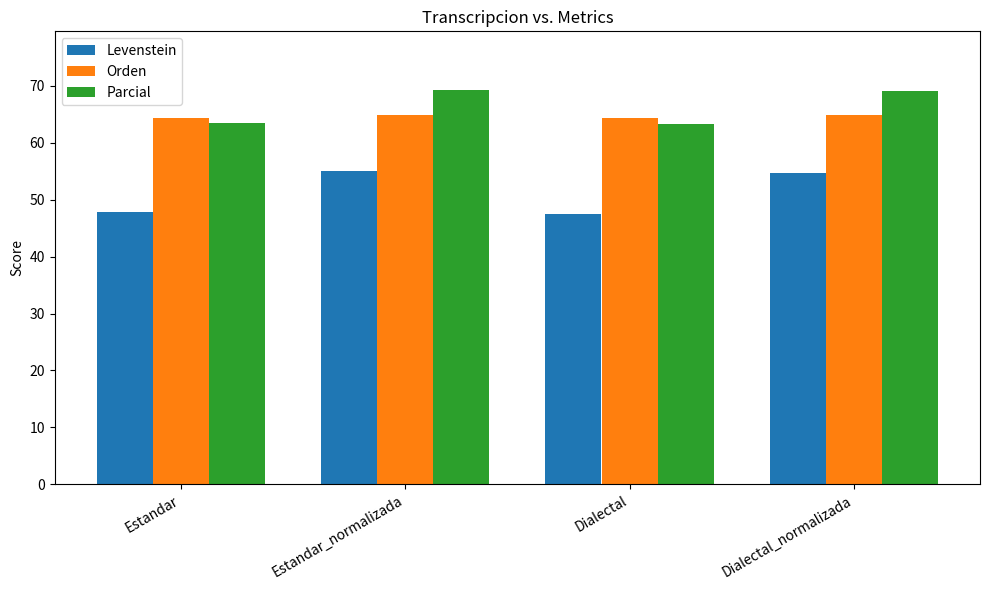

What is the total value across all series at Estandar?

175.6